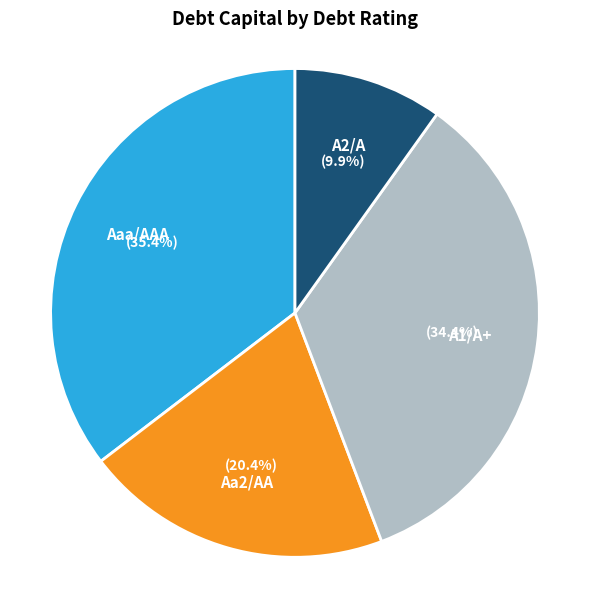

Between A2/A and A1/A+, which is larger?

A1/A+